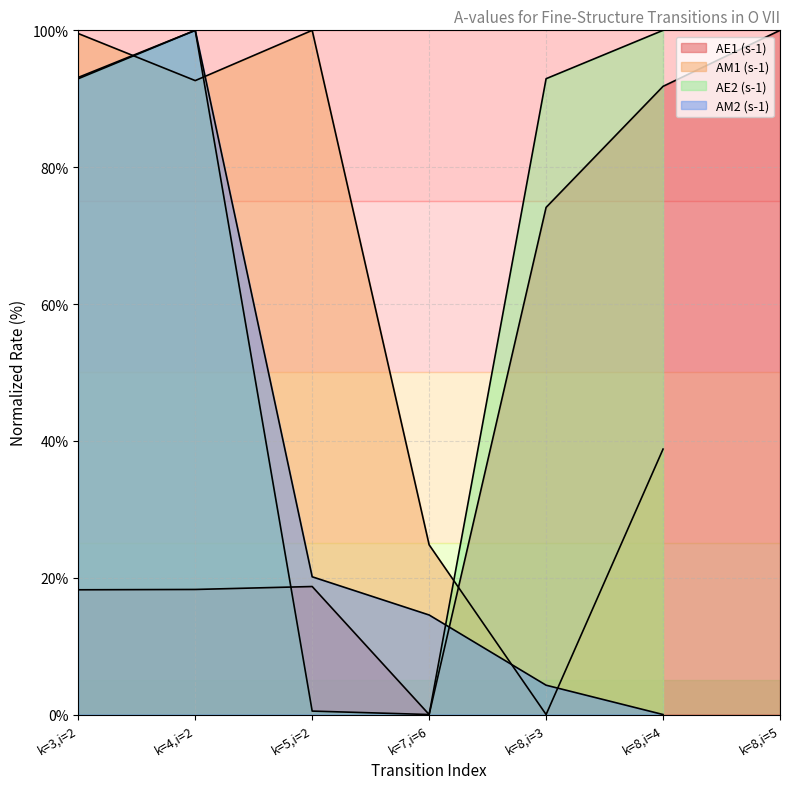

What is the label of the 6th point from the left?

k=8,i=4